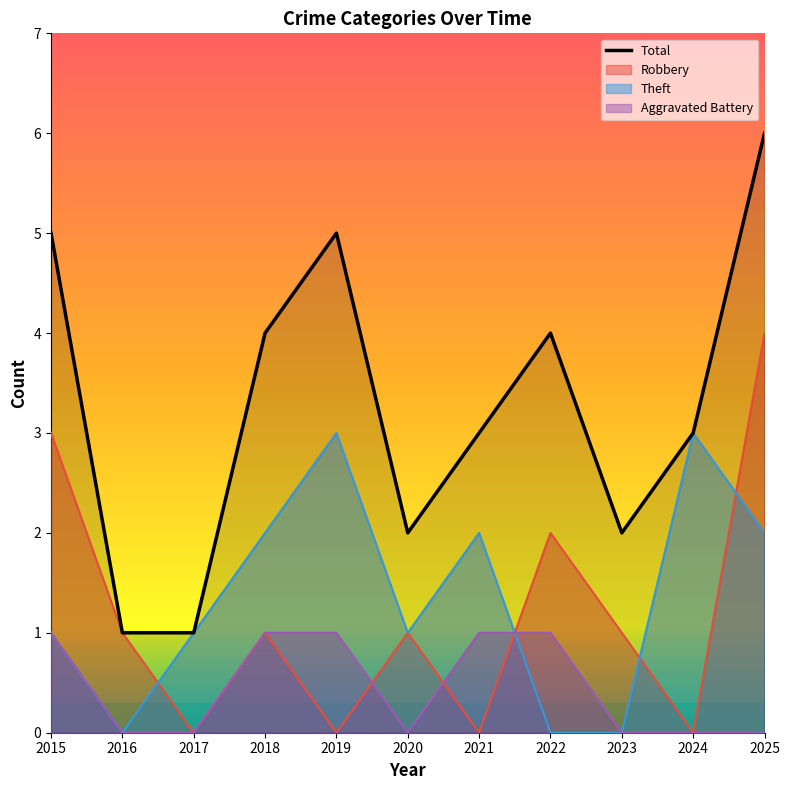

At which category does Aggravated Battery reach its first local valley?

2020